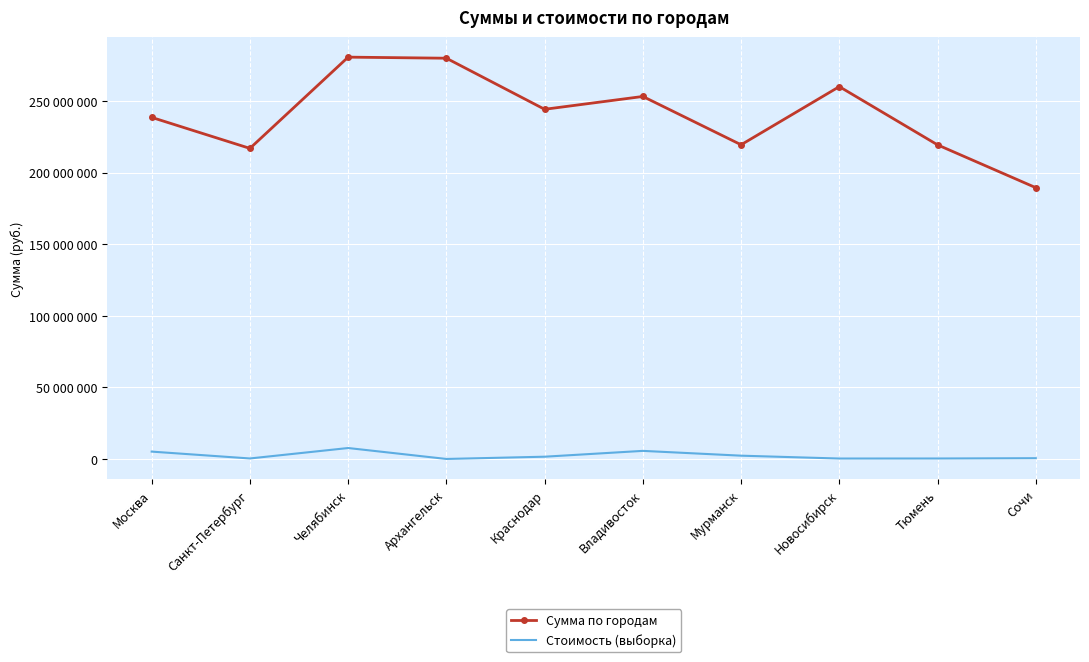

What is the average value of the Сумма по городам series?

240108310